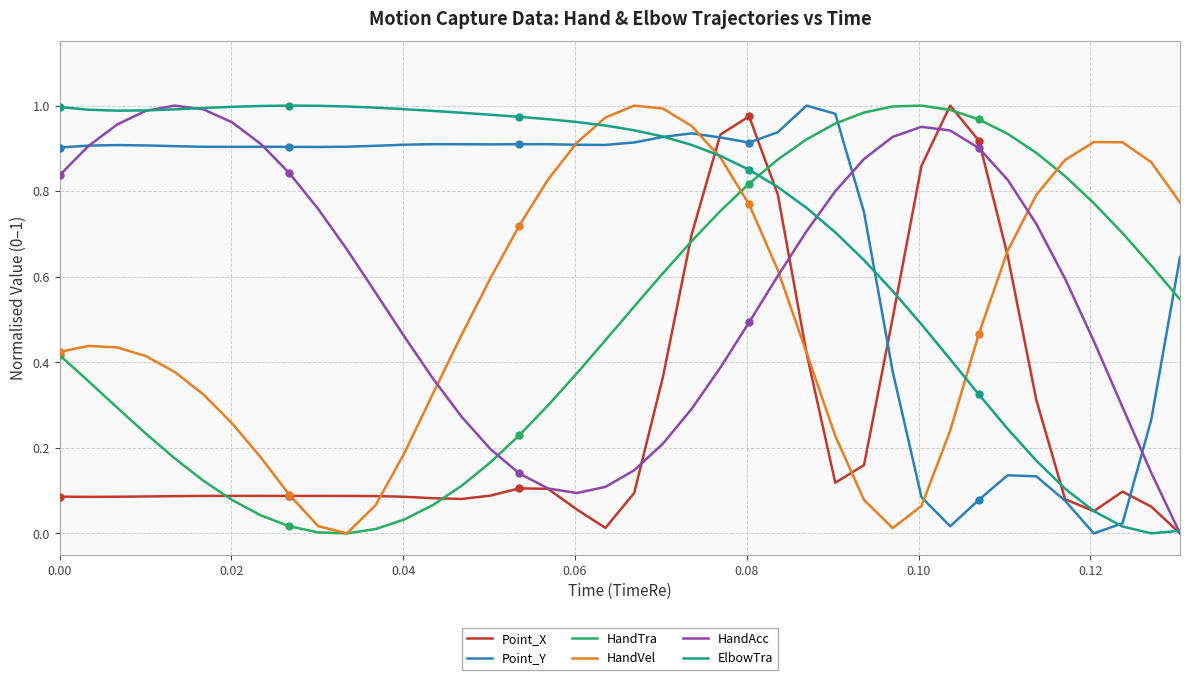

True or false: HandAcc and HandVel cross at least once.

True